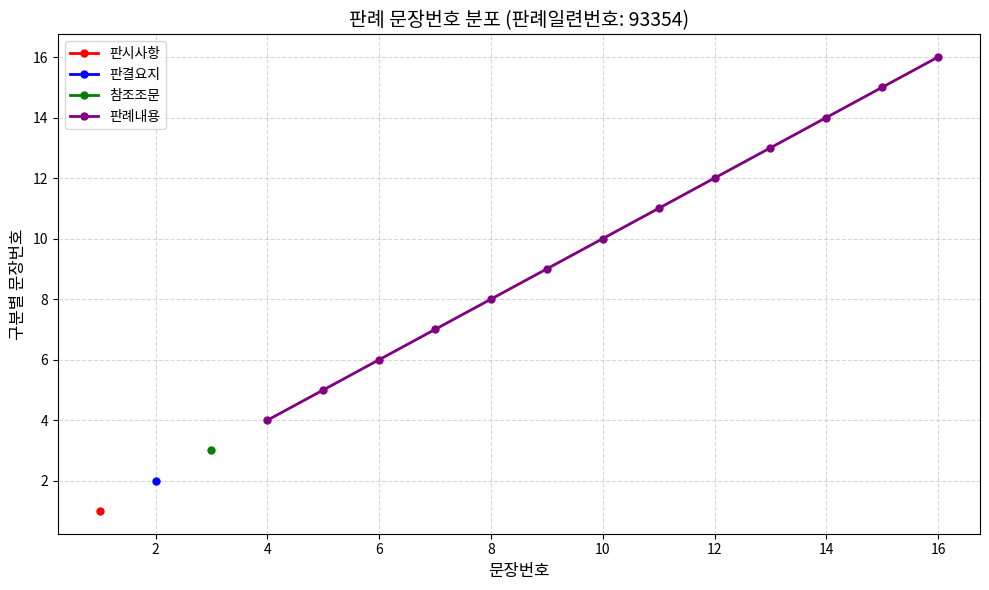

Does the chart display data point markers on the line(s)?

Yes